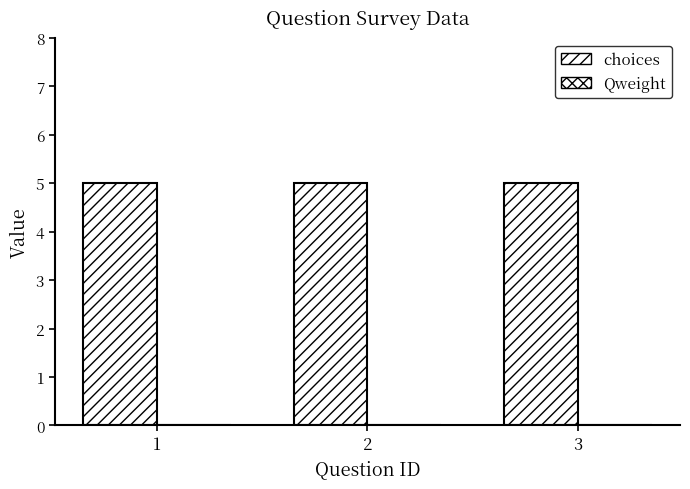

Is it true that choices equals 2 at 1?

False